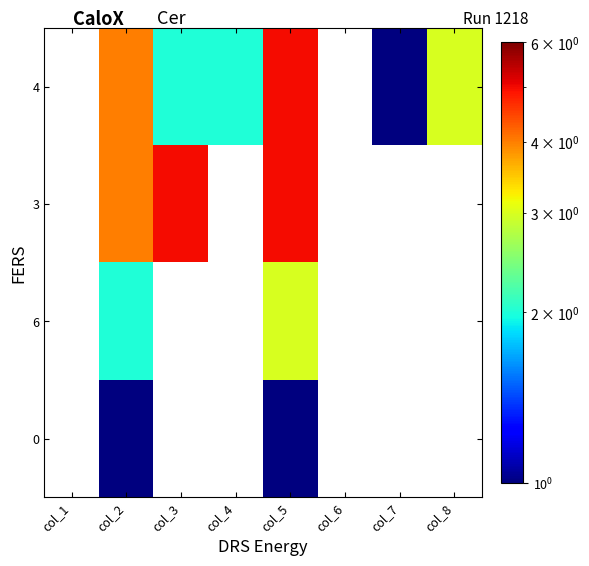

List the labels in order of 0 value, smallest first.

col_1, col_2, col_3, col_4, col_5, col_6, col_7, col_8